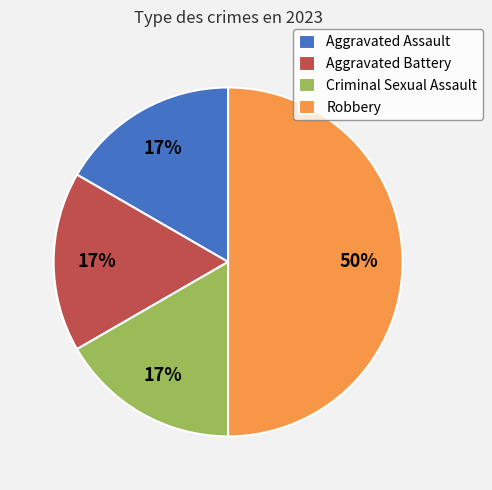

Is it true that Aggravated Assault is 2% of the pie?

False